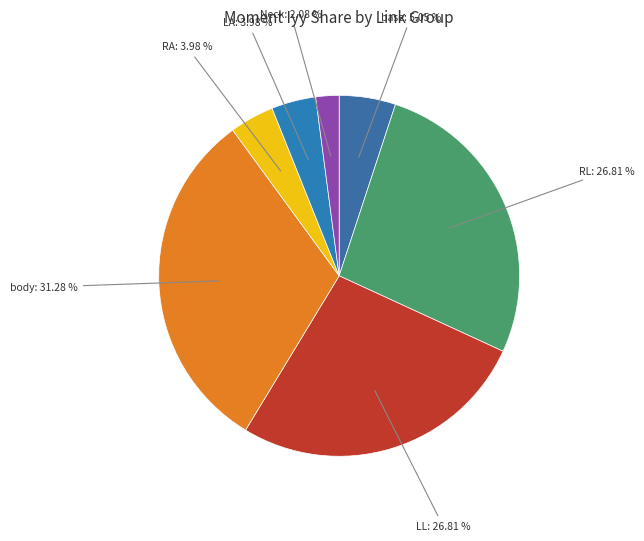

Is the sum of base and body greater than half?

No